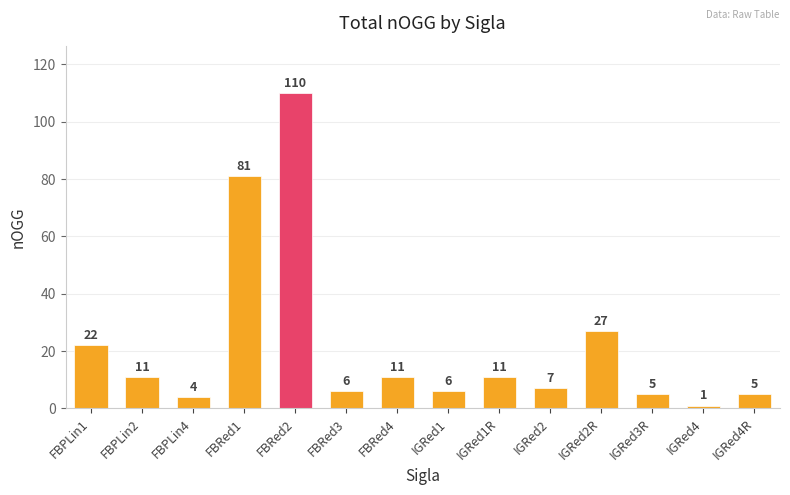

Reading left to right, list all the values displayed in this chart.

22	11	4	81	110	6	11	6	11	7	27	5	1	5